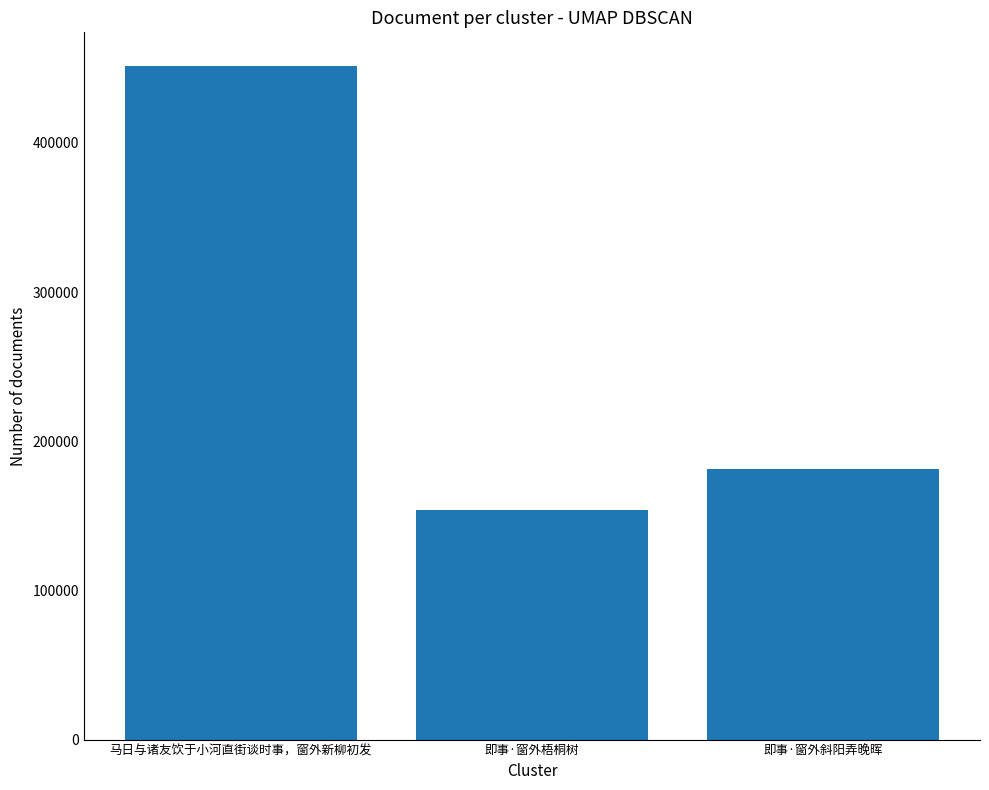

True or false: the data shows 139949 at 马日与诸友饮于小河直街谈时事，窗外新柳初发.

False